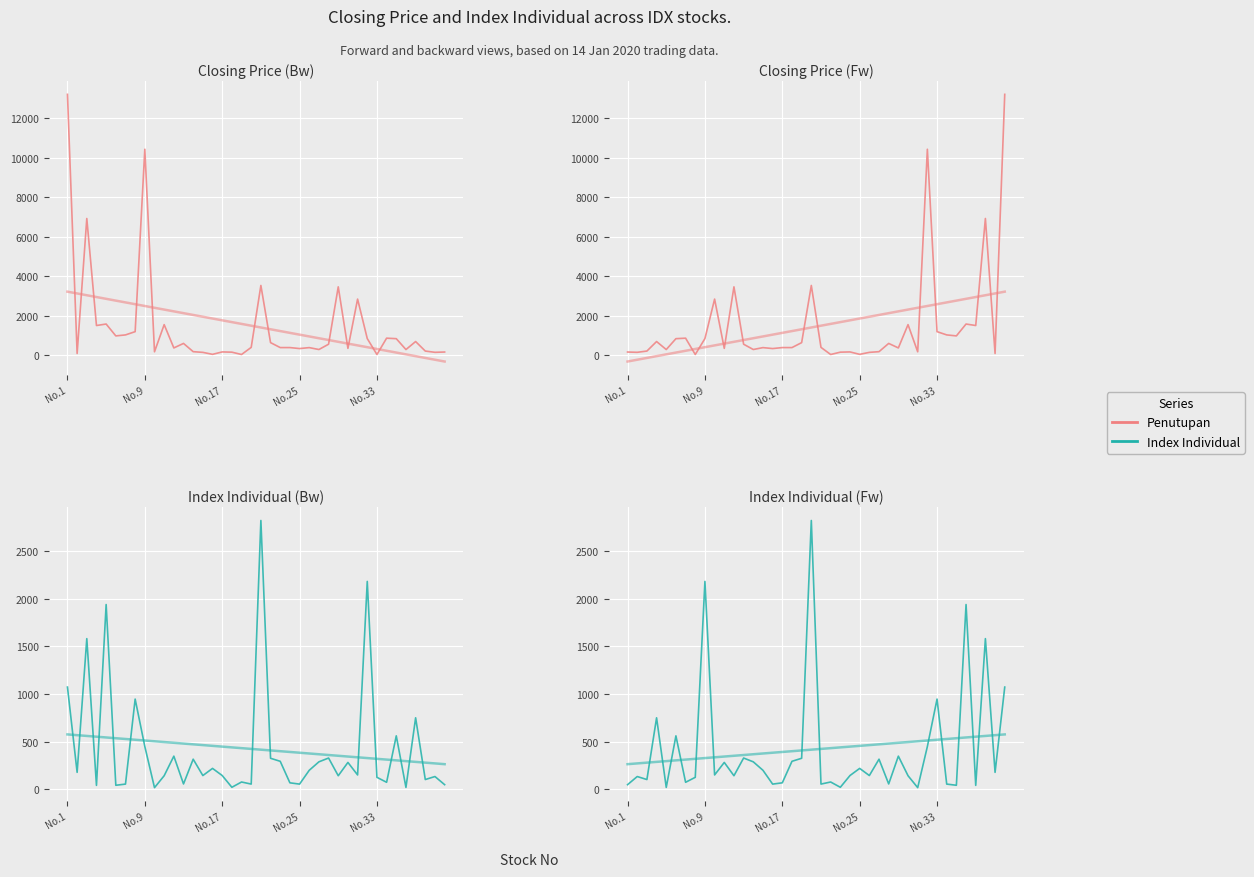

Rank the categories by Penutupan value from highest to lowest.

39, 31, 37, 19, 11, 9, 35, 29, 36, 32, 33, 34, 6, 8, 5, No.25, 18, 27, 12, 20, 16, 17, 14, 28, 10, 15, 13, No.33, No.17, 26, 30, 23, No.1, 22, No.9, 25, 38, 24, 7, 21